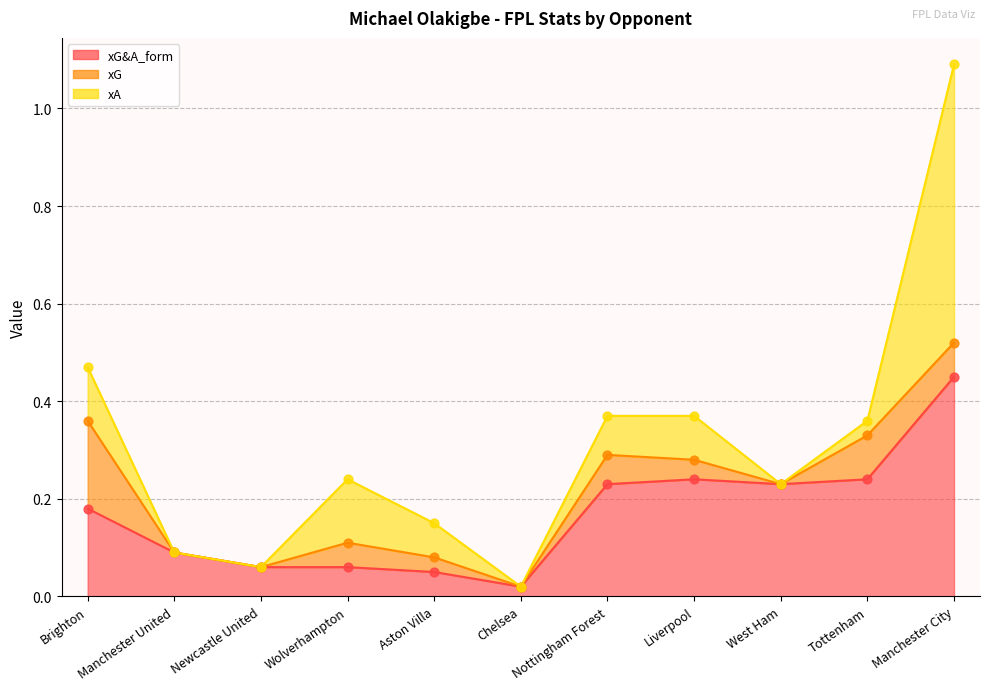

At how many categories does at least one series exceed 0?

11